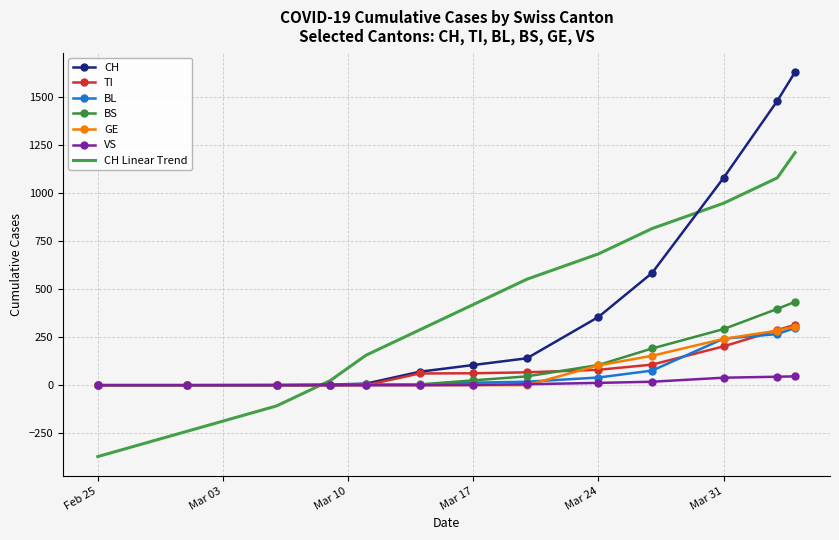

How many distinct data groups are displayed?

7